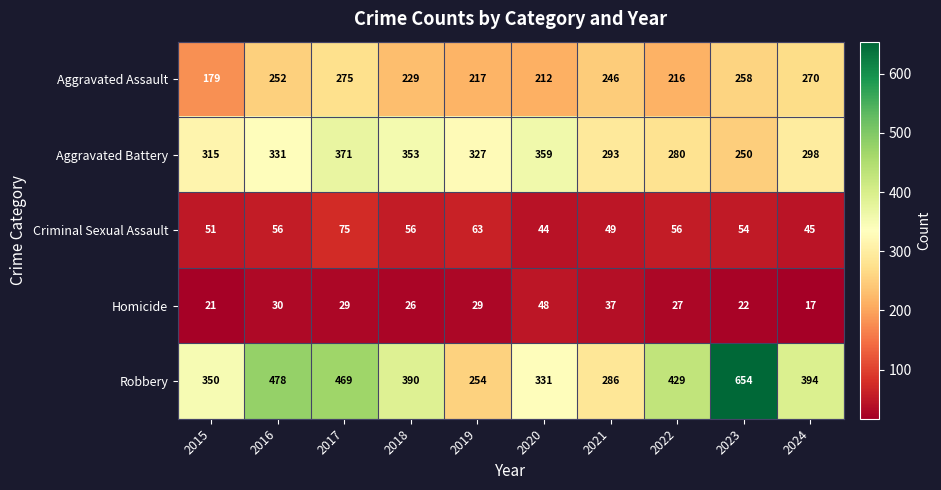

What is the approximate value of Aggravated Battery at 2019?

327